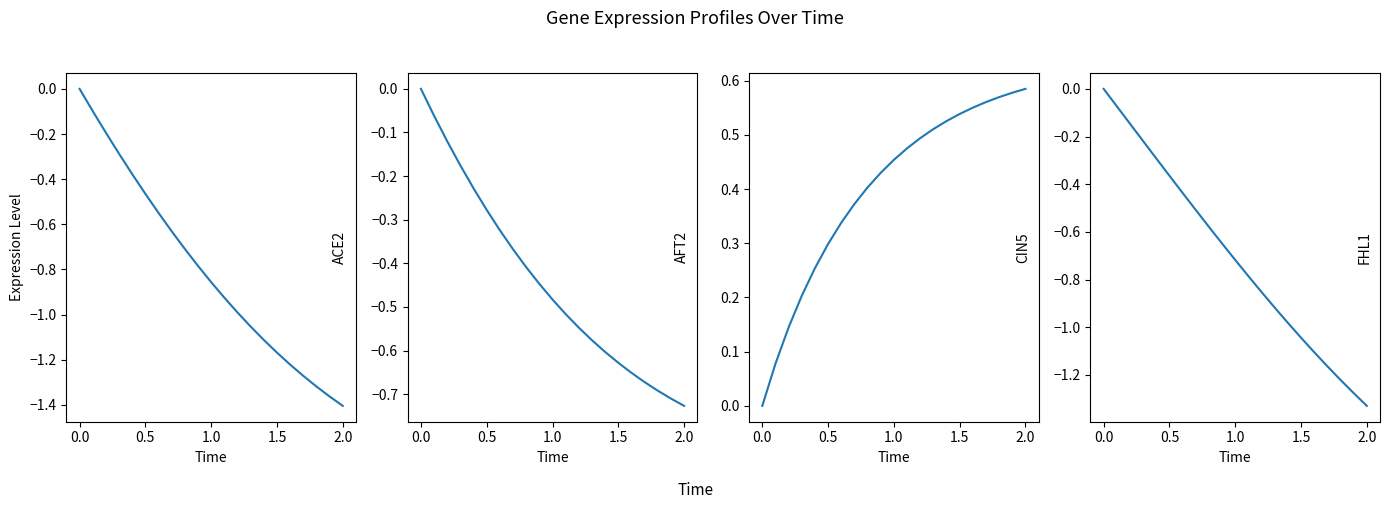

Which category has the lowest value across all series?

20